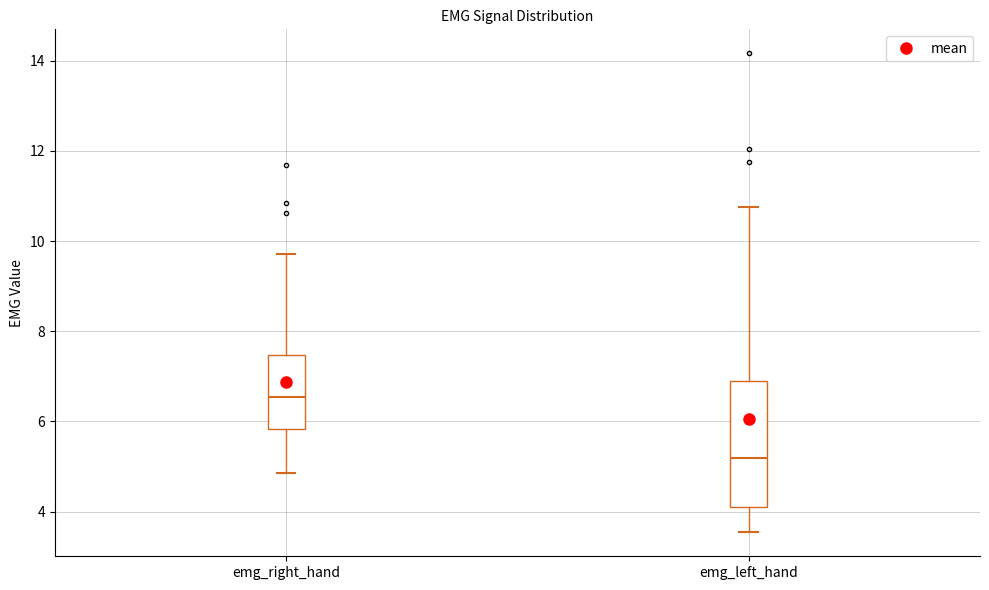

Reading left to right, transcribe this box plot: for each box, give where its median line is, the range the box spans, and where its two whiskers end, as read against the y-axis. The values are not printed on the chart, so give them approximately, as read against the axis.

emg_right_hand: median 6.6, box 5.8 to 7.4, whiskers 4.8 to 9.8
emg_left_hand: median 5.2, box 4.2 to 7.0, whiskers 3.6 to 10.8